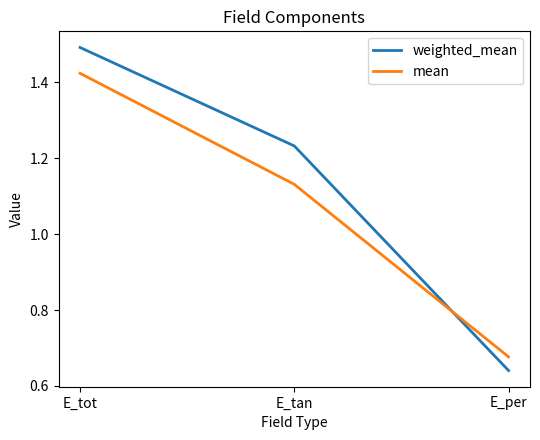

What position from the right is E_per?

1